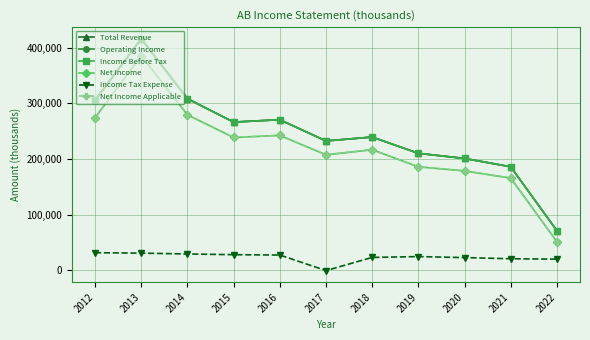

True or false: Total Revenue and Net Income Applicable intersect in this chart.

False